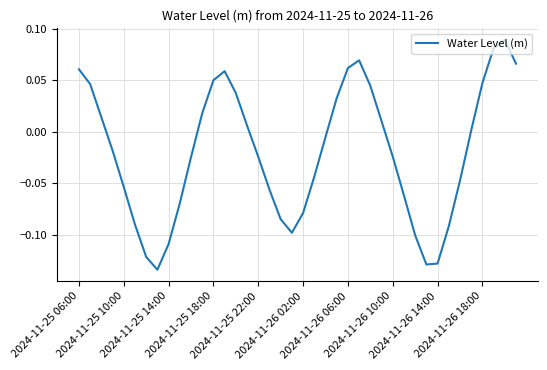

How many lines are shown in the chart?

1